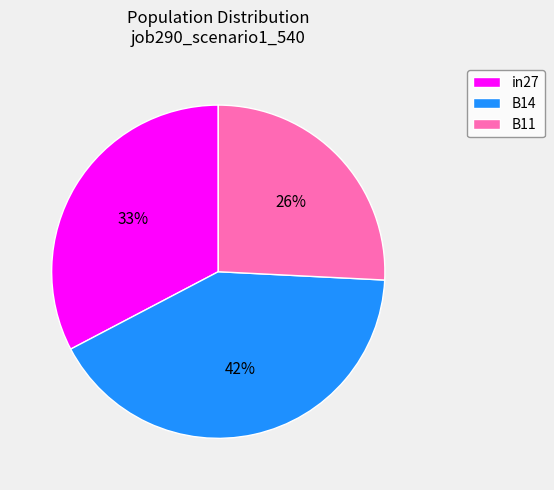

Is there a majority slice in this chart?

No